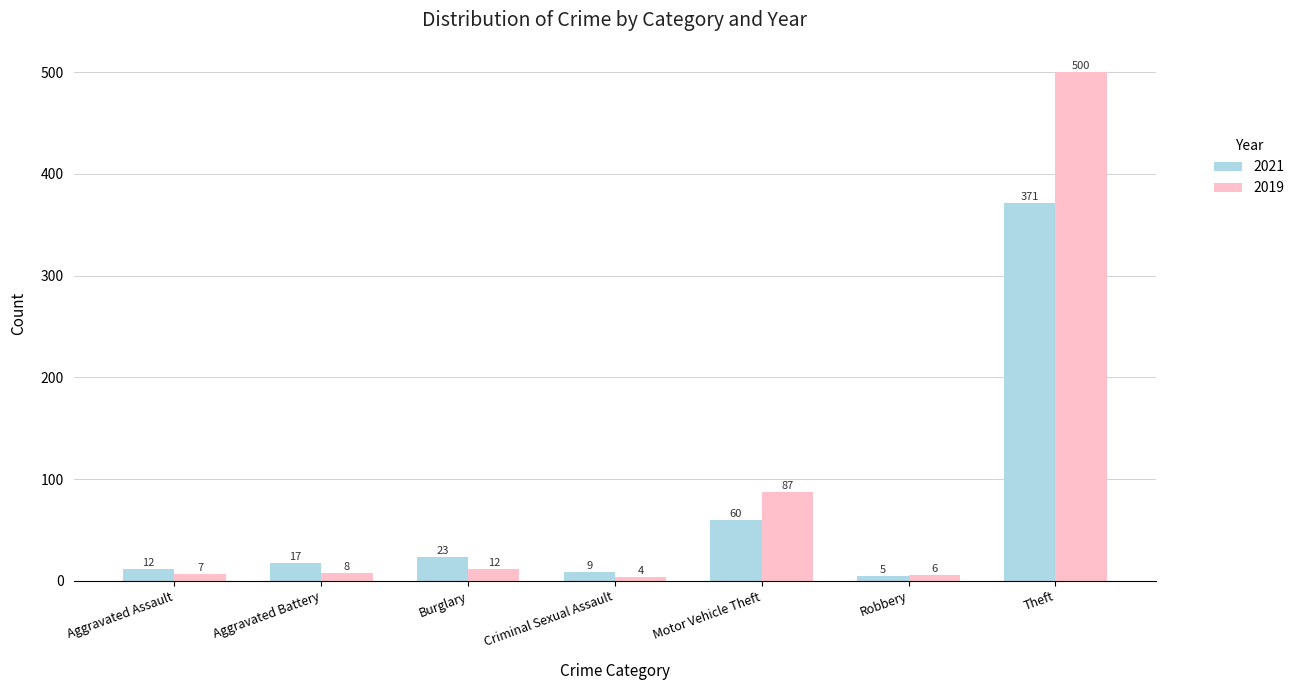

List the series in order of their peak value, lowest first.

2021, 2019